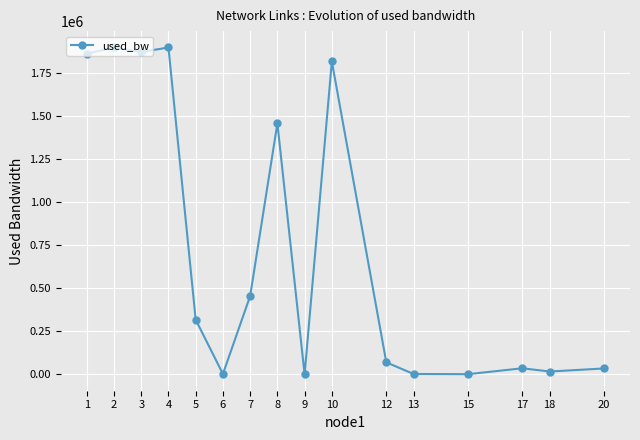

What is the value of the 5th point from the left?

318089.4